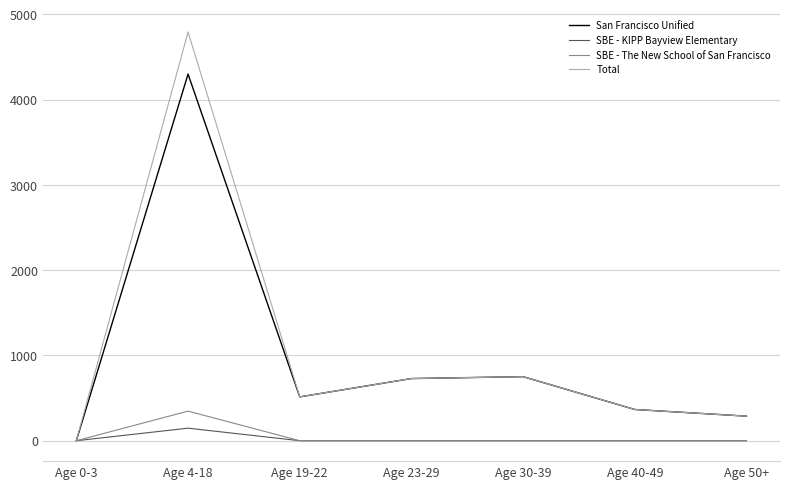

What is the spread (max minus min) of values at Age 19-22?

514